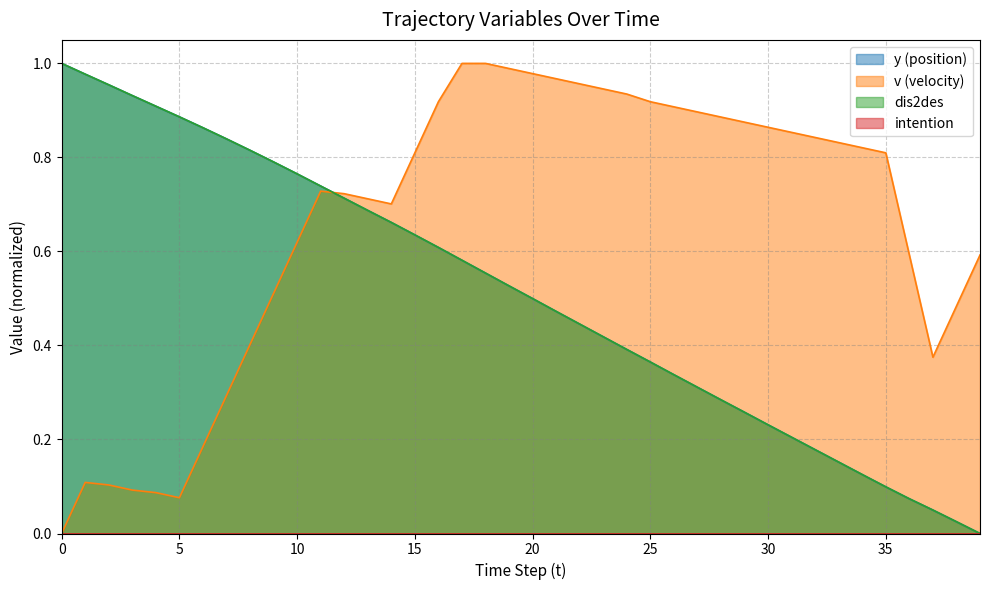

What is the value of the t point at the 33rd from the left?

0.2